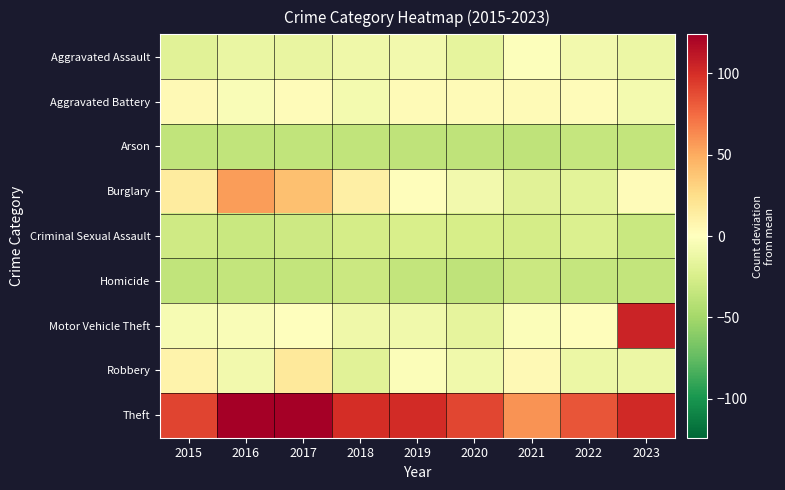

What is the greatest value displayed?

123.8